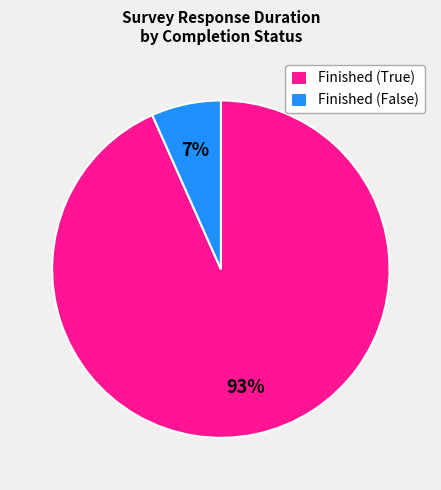

Which slice is the largest?

Finished (True)